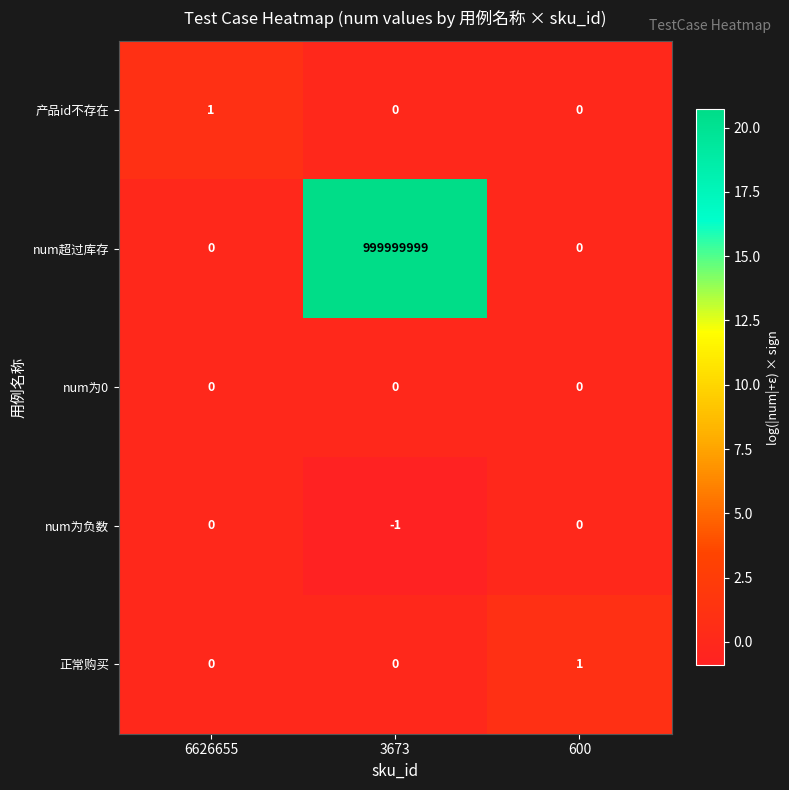

Which series changed the most between 6626655 and 3673?

num超过库存